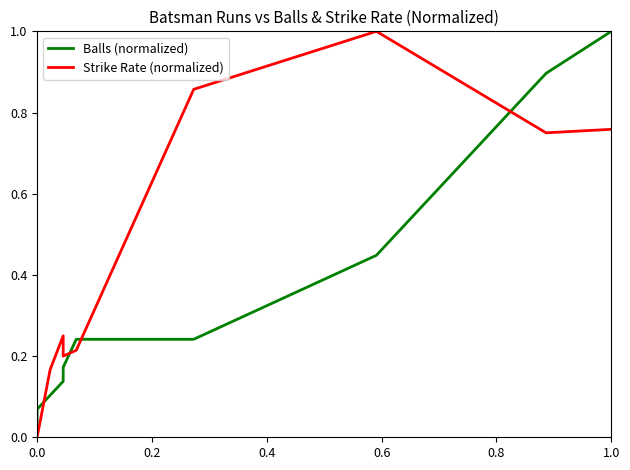

Is it true that Balls (normalized) equals 0.2 at 0.4?

False